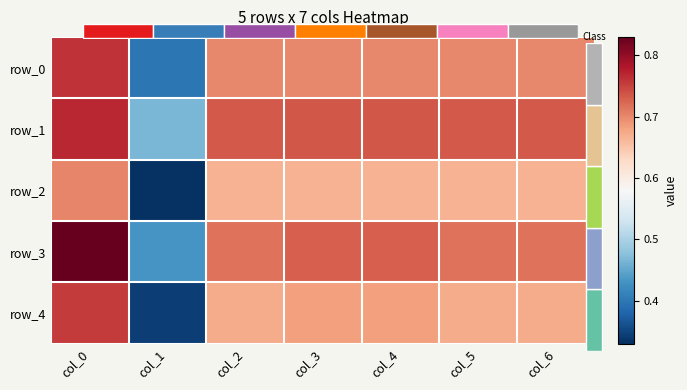

Is the value of row_0 at col_1 greater than the value of row_2 at col_3?

No